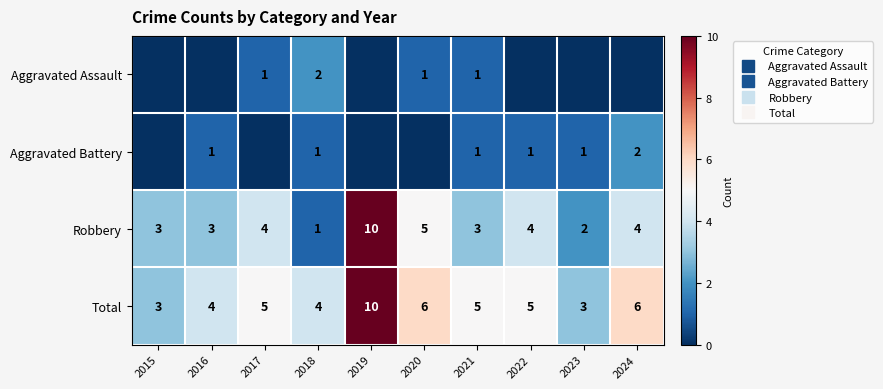

True or false: Aggravated Battery has a value of 2 at 2018.

False